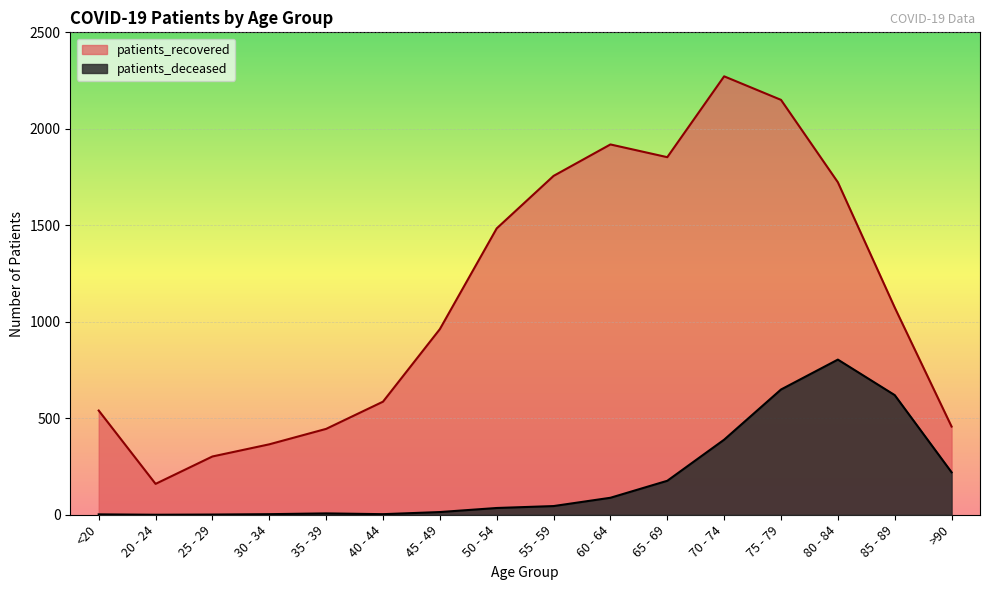

Which has a higher value, 60 - 64 or 25 - 29?

60 - 64